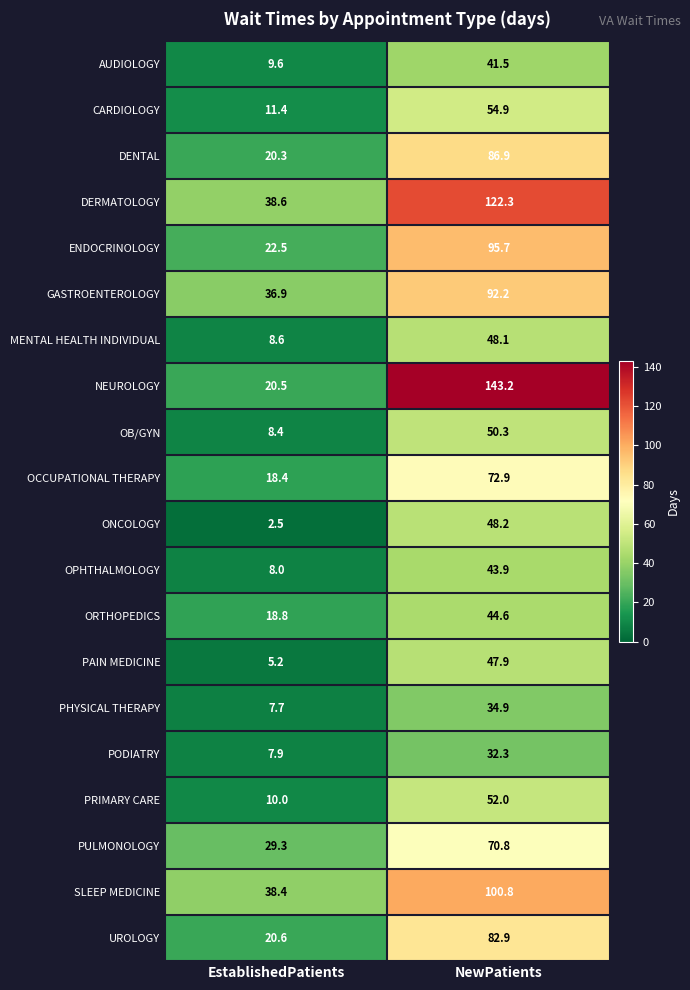

Is it true that DERMATOLOGY equals 34.3 at NewPatients?

False